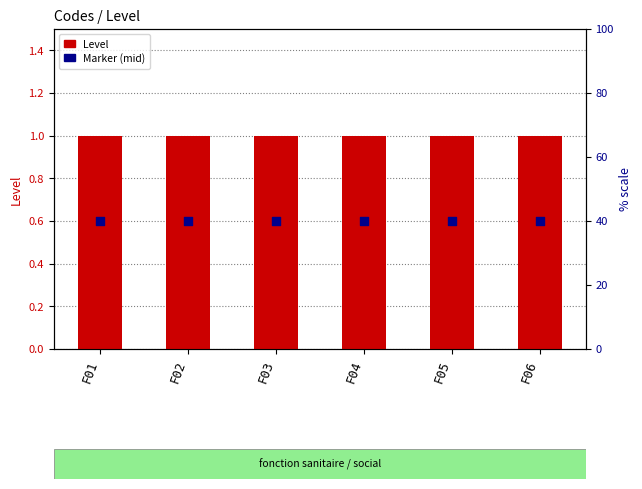

What are all the series names shown in the legend?

Level, Marker (mid)